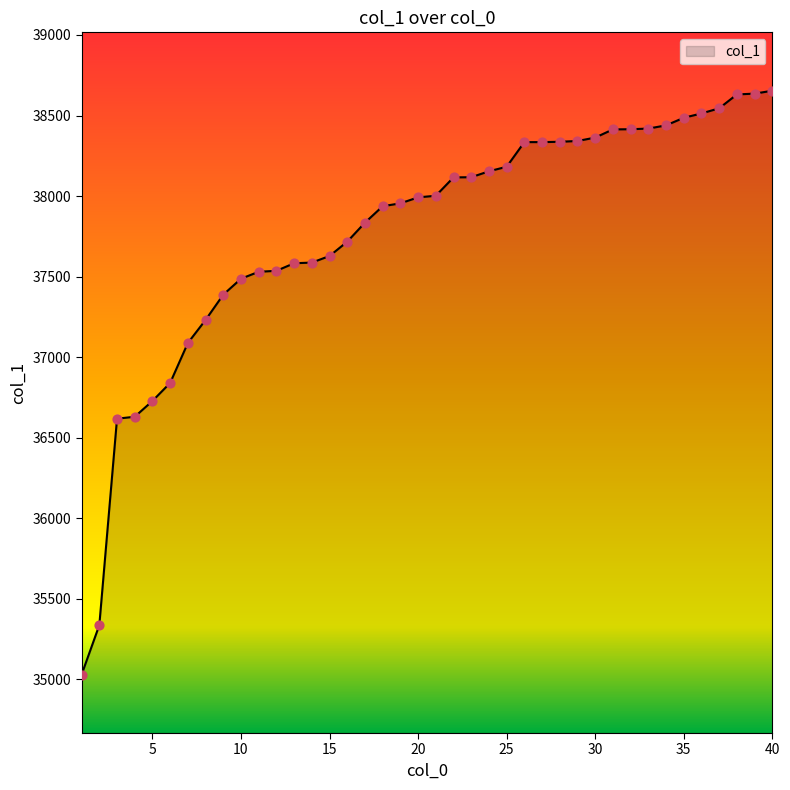

What is the greatest value displayed?

38654